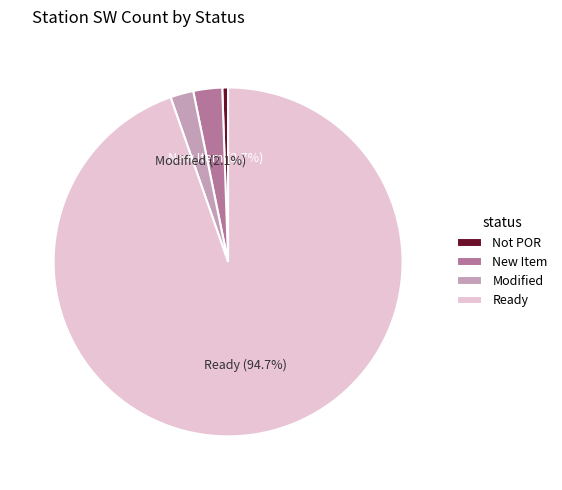

Rank the categories by value from lowest to highest.

Not POR, Modified, New Item, Ready